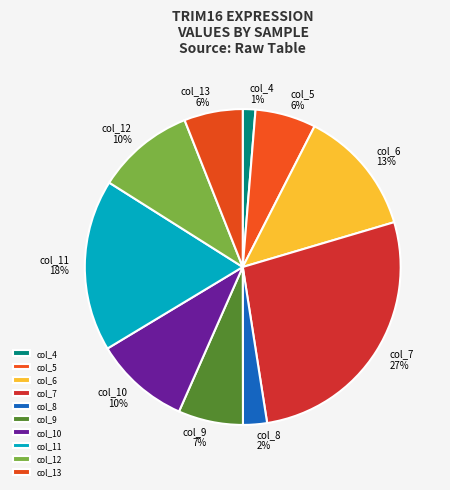

Is col_9 the majority of the pie?

No